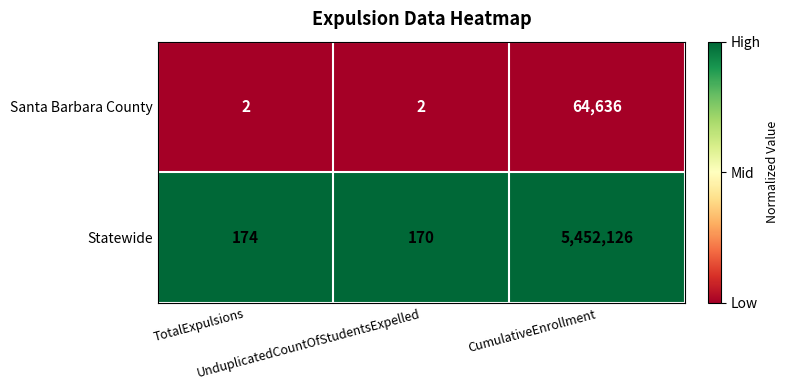

What is the greatest value displayed?

5452126